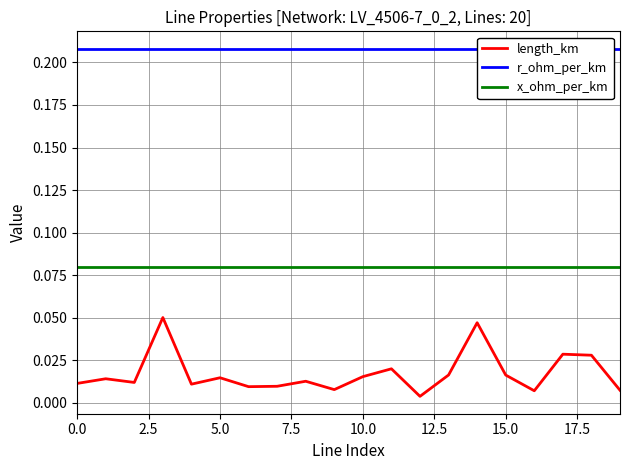

True or false: x_ohm_per_km has more than 0 points higher than both neighbors.

False